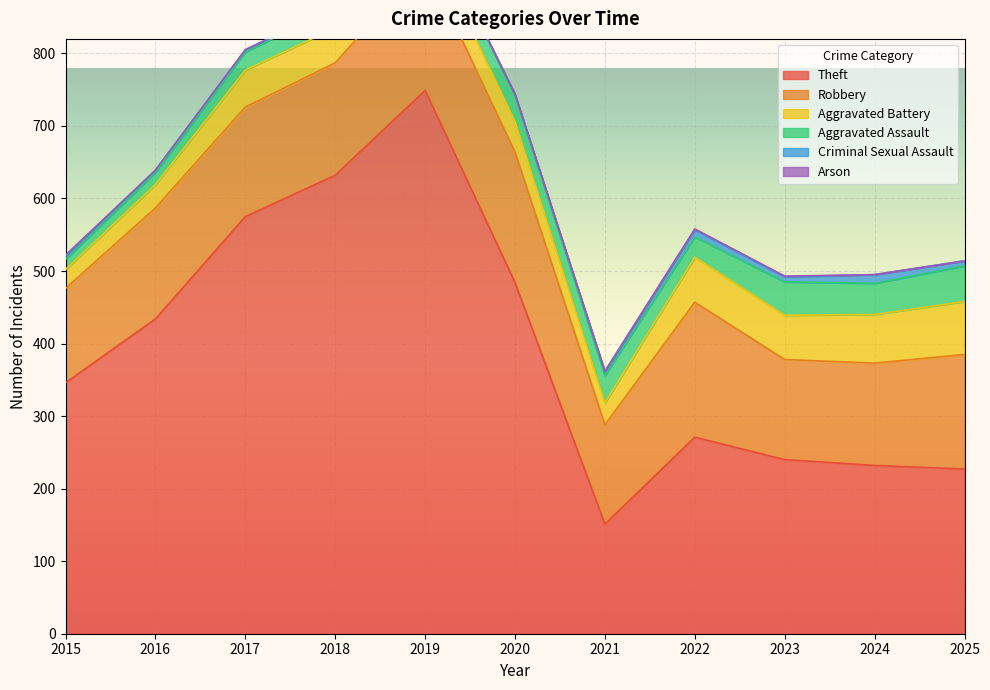

At which category does the chart reach its minimum across all series?

2020